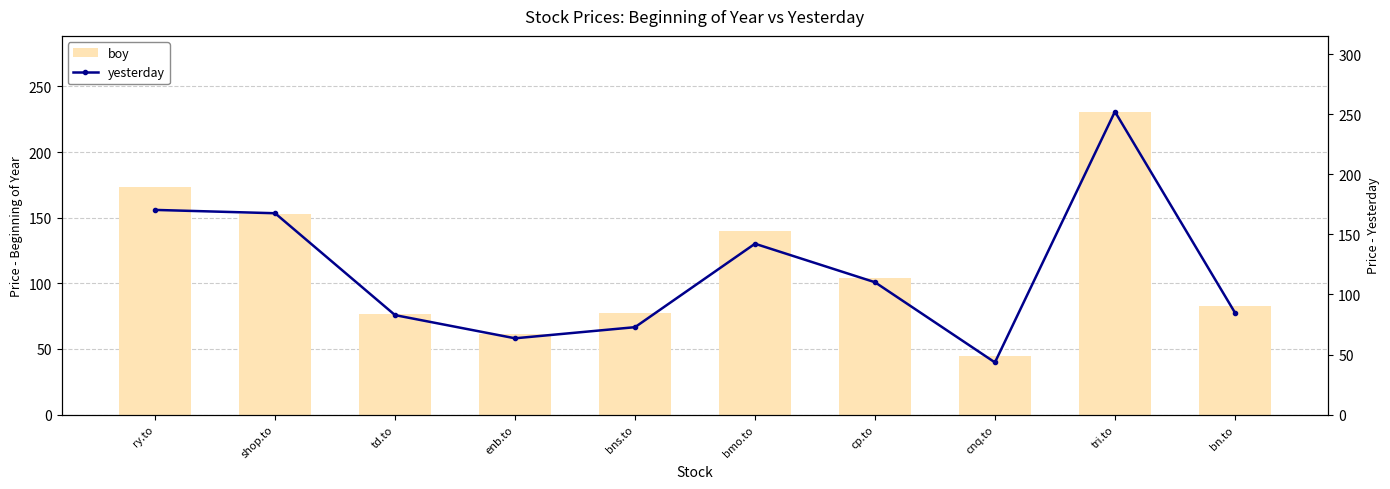

What is the difference between the maximum and second lowest values in the yesterday series?

188.8